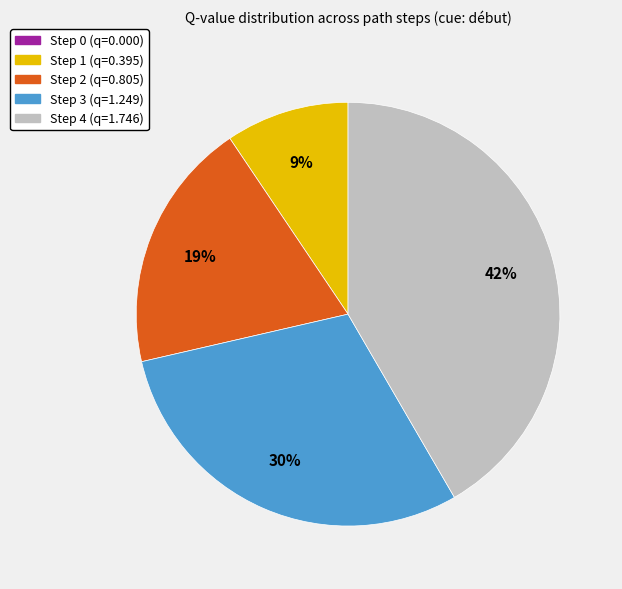

To the nearest percent, what is the difference between the largest and smallest slice percentages?

42%